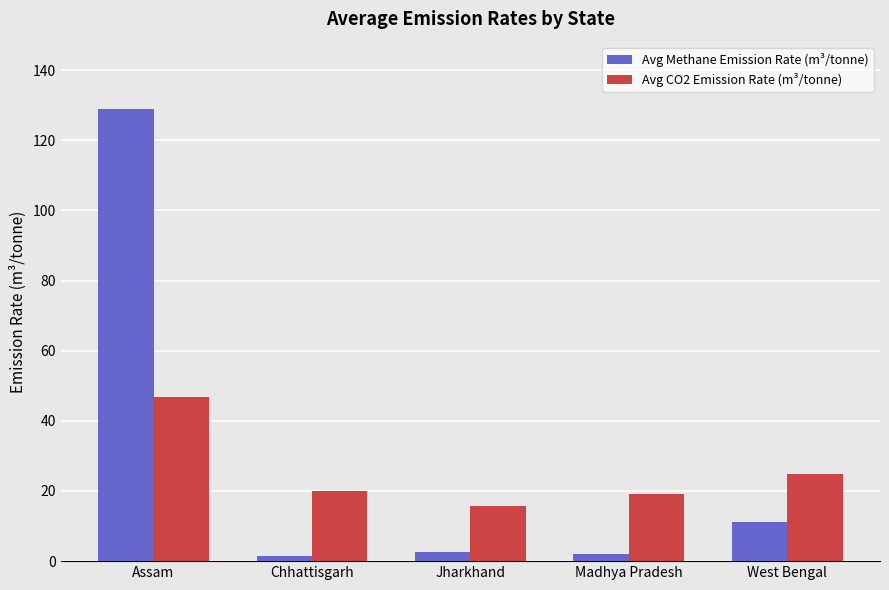

Which series changed the most between Jharkhand and West Bengal?

Avg CO2 Emission Rate (m³/tonne)